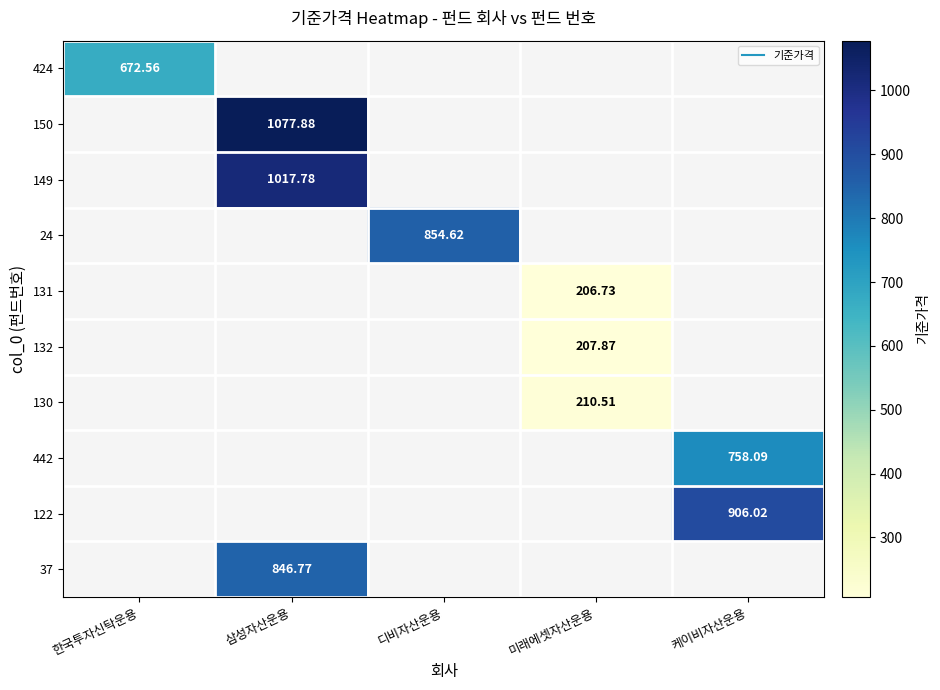

The 132 series shows 207.9 at 미래에셋자산운용. True or false?

True